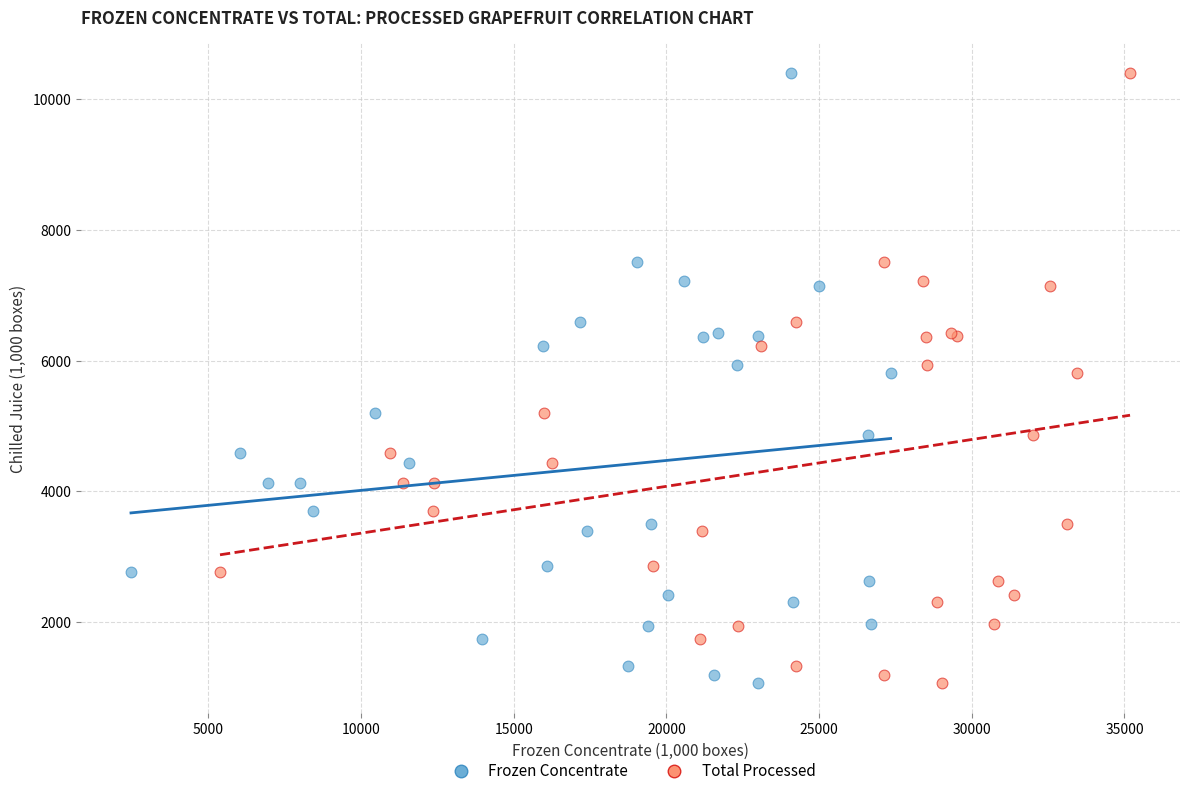

What are all the series names shown in the legend?

Frozen Concentrate, Total Processed